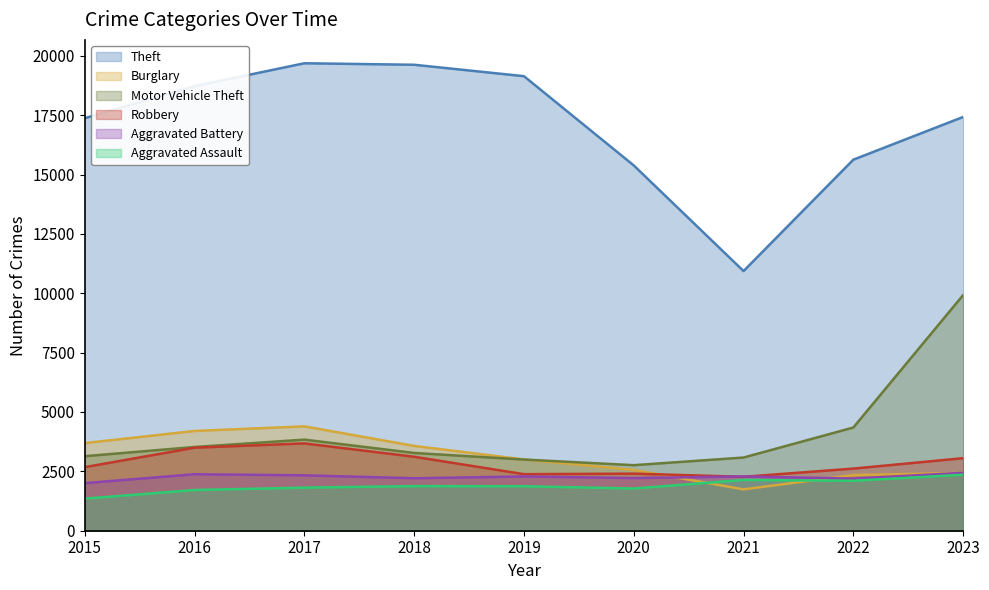

Between 2017 and 2022, which series saw the biggest shift?

Theft